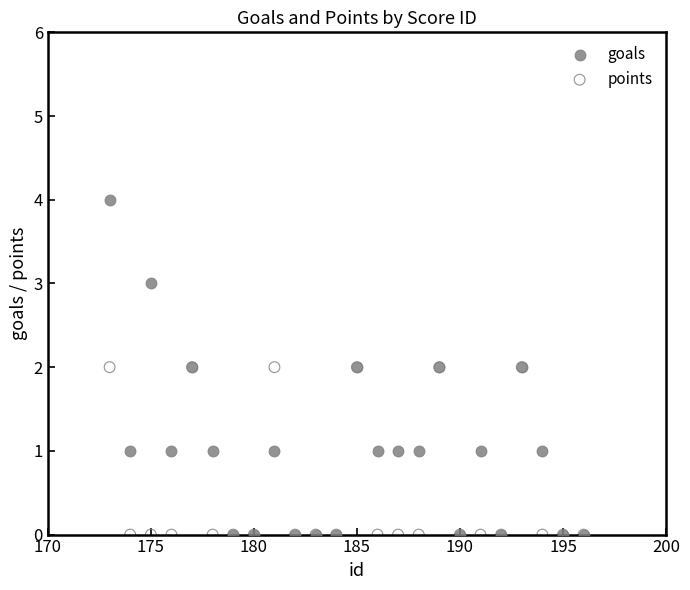

Which series contains the highest Y value?

goals